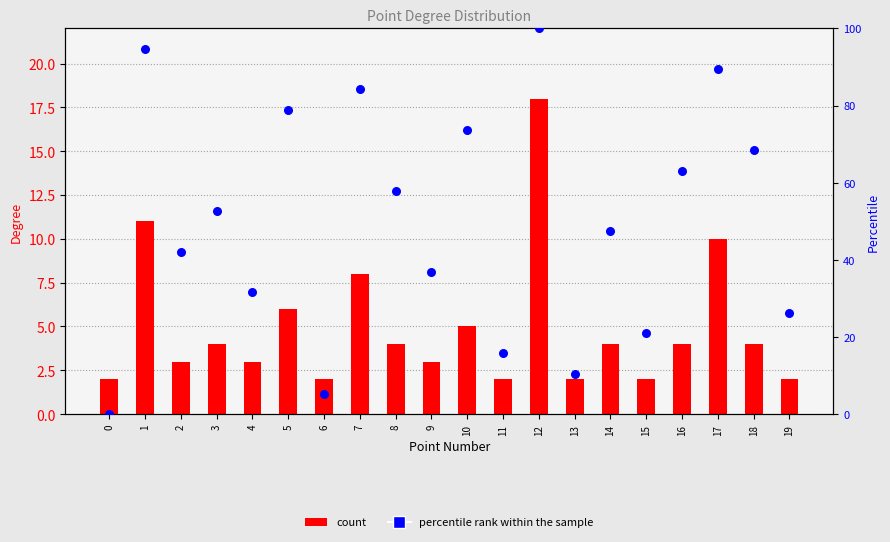

Which series has the largest total across all categories?

percentile rank within the sample